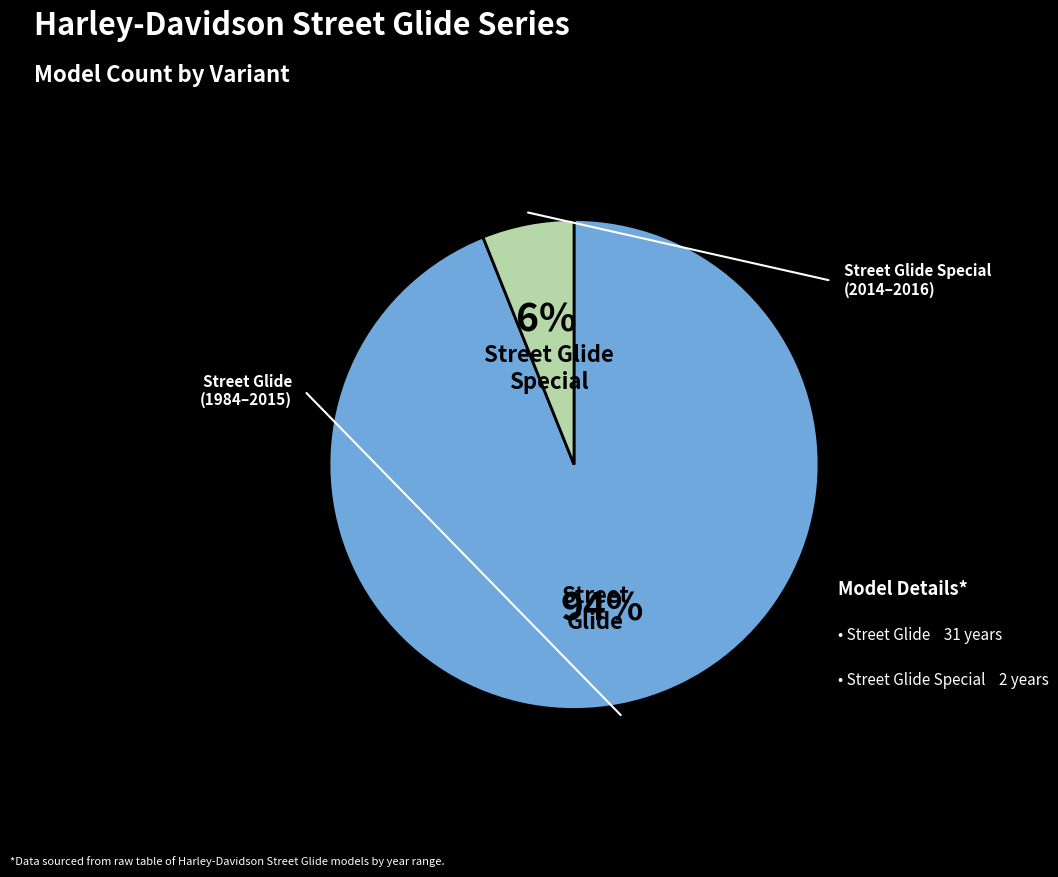

Does any single category account for the majority?

Yes